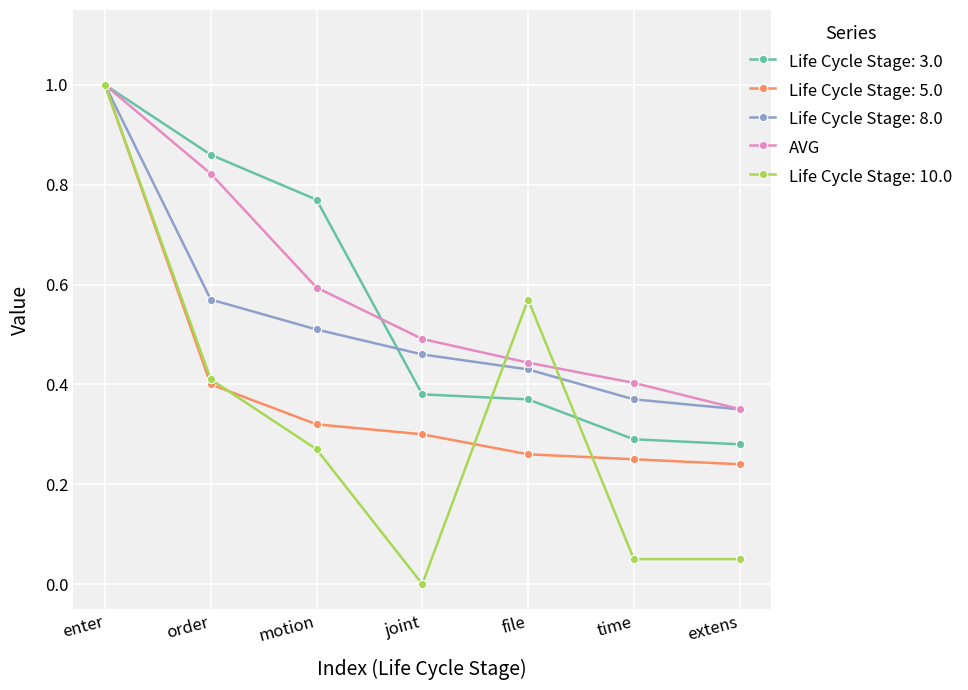

At which category is the sum across all series the highest?

enter